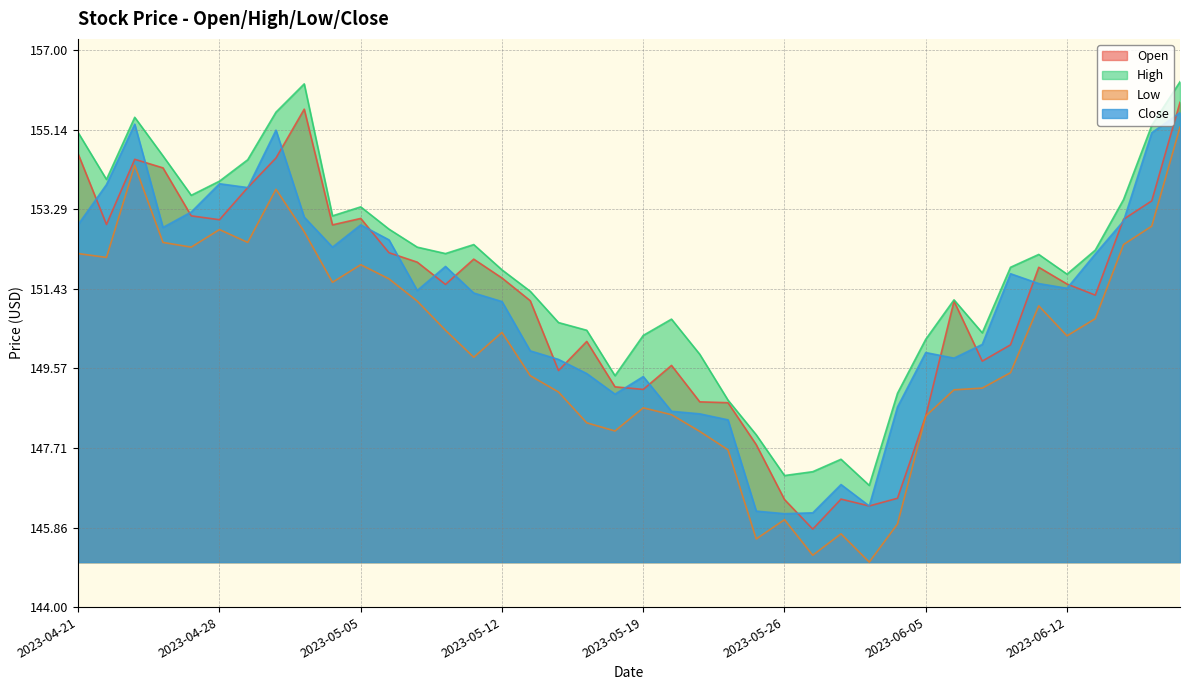

True or false: Low and Open cross at least once.

False